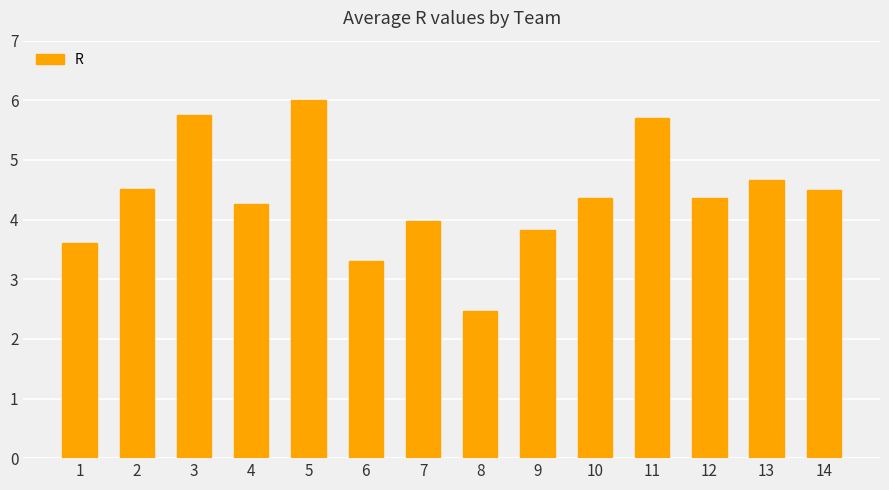

Which category has the highest value across all series?

5